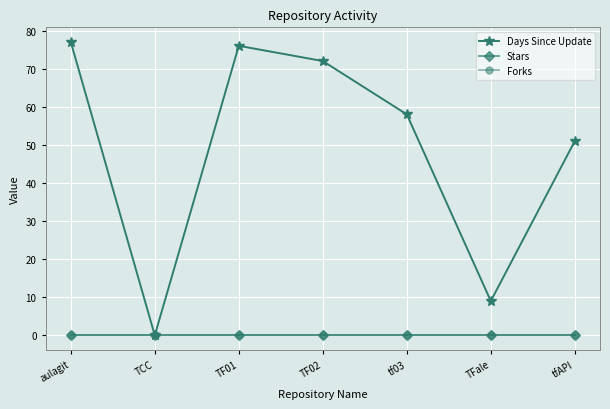

Reading left to right, transcribe all the data shown in this chart.

Days Since Update: aulagit=77	TCC=0	TF01=76	TF02=72	tf03=58	TFale=9	tfAPI=51
Stars: aulagit=0	TCC=0	TF01=0	TF02=0	tf03=0	TFale=0	tfAPI=0
Forks: aulagit=0	TCC=0	TF01=0	TF02=0	tf03=0	TFale=0	tfAPI=0